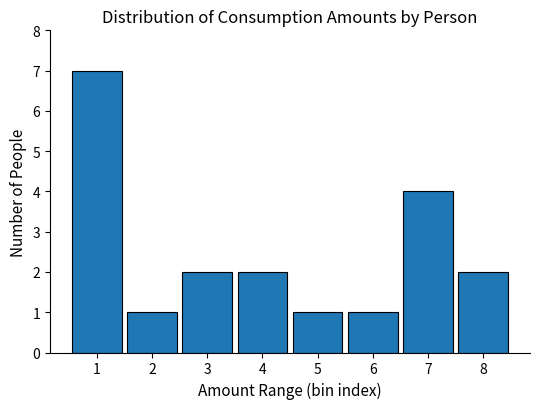

Reading right to left, what are all the values shown in this chart?

2	4	1	1	2	2	1	7